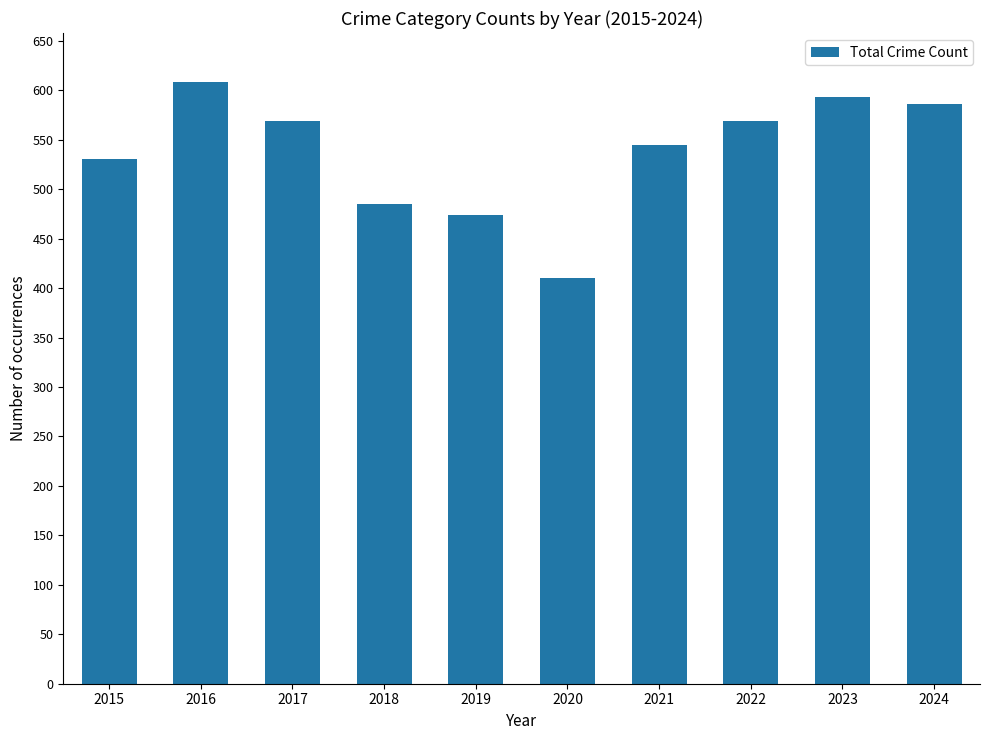

What is the average value?

537